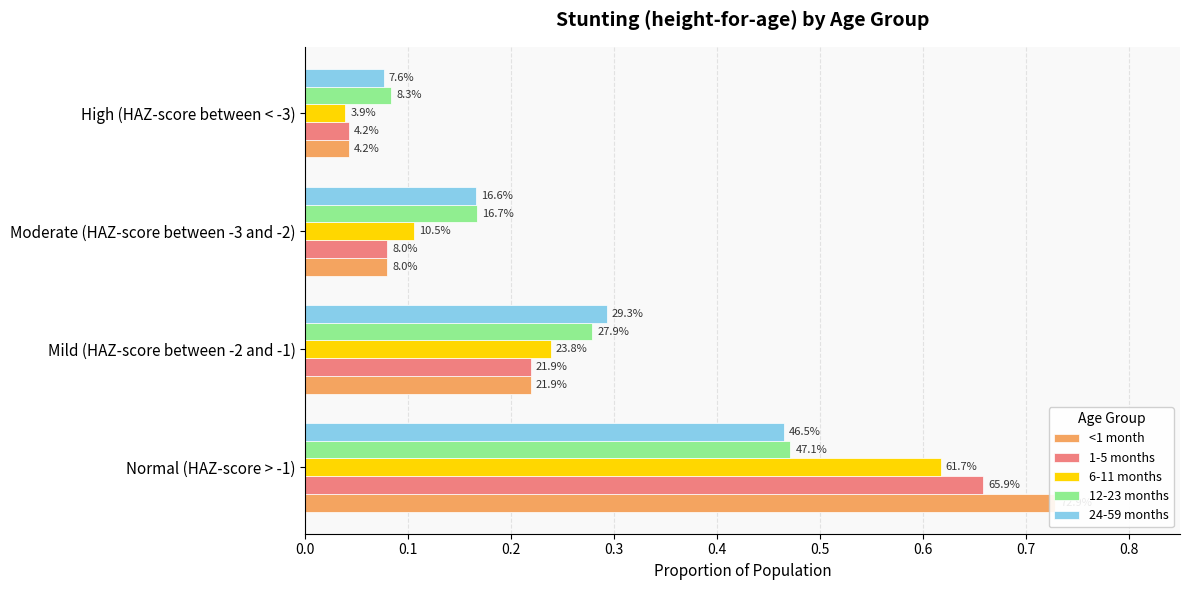

Is the value of 1-5 months at Moderate (HAZ-score between -3 and -2) greater than the value of 12-23 months at Moderate (HAZ-score between -3 and -2)?

No